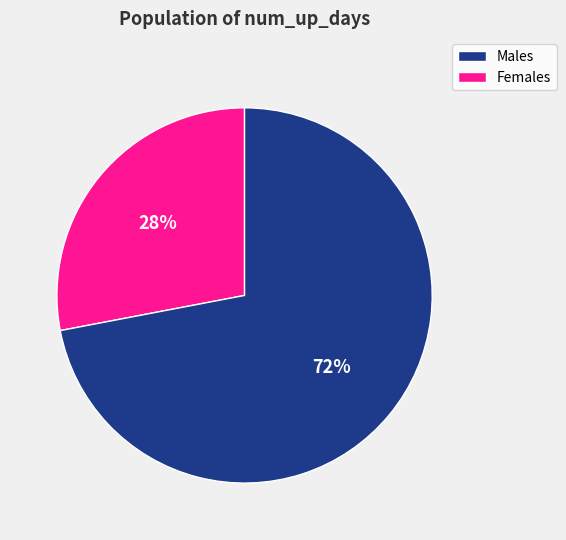

Is there a majority slice in this chart?

Yes